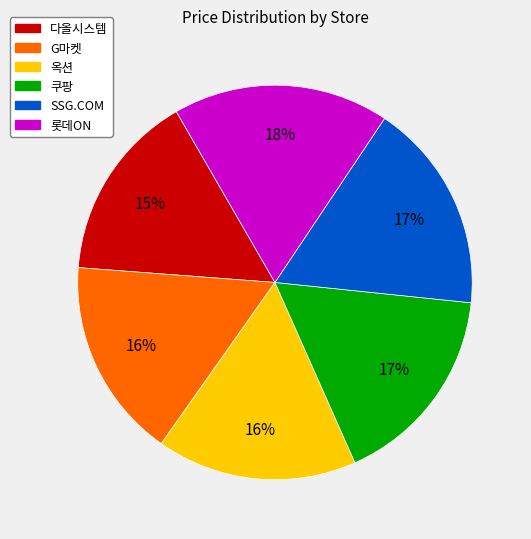

To the nearest percent, what percentage of the pie is 롯데ON?

18%